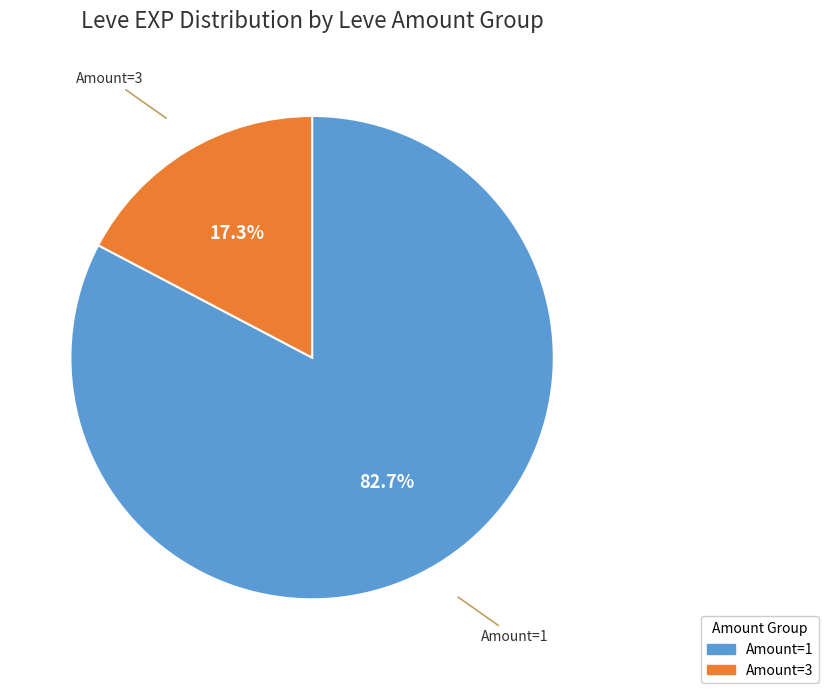

Does any single category account for the majority?

Yes